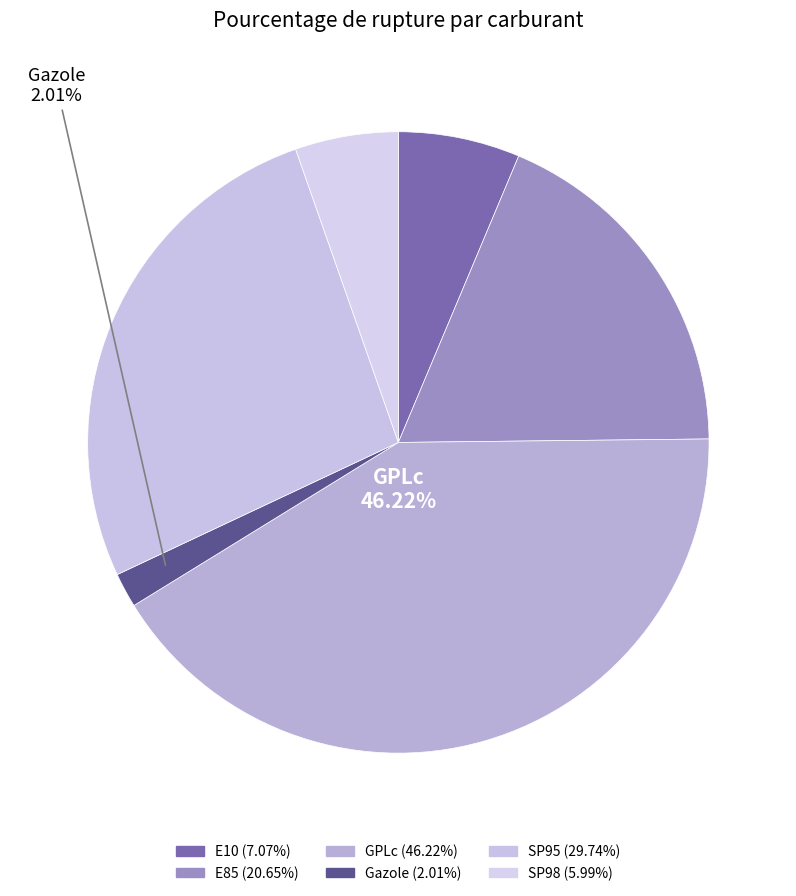

How much of the chart is everything except GPLc?

58.6%